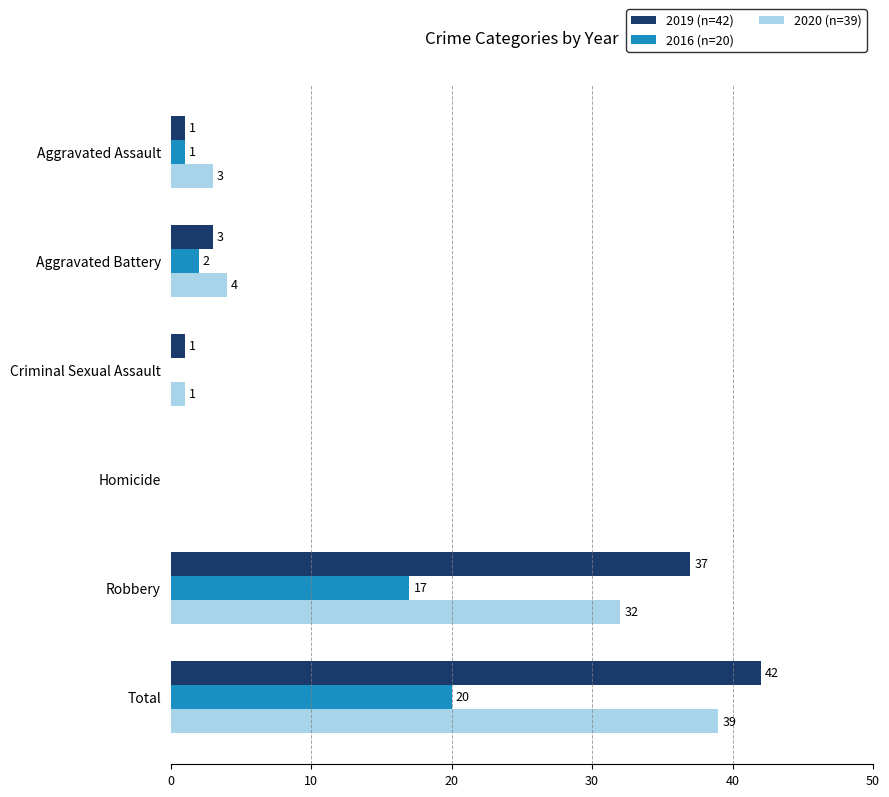

How many positive values does the 2019 (n=42) series have?

5